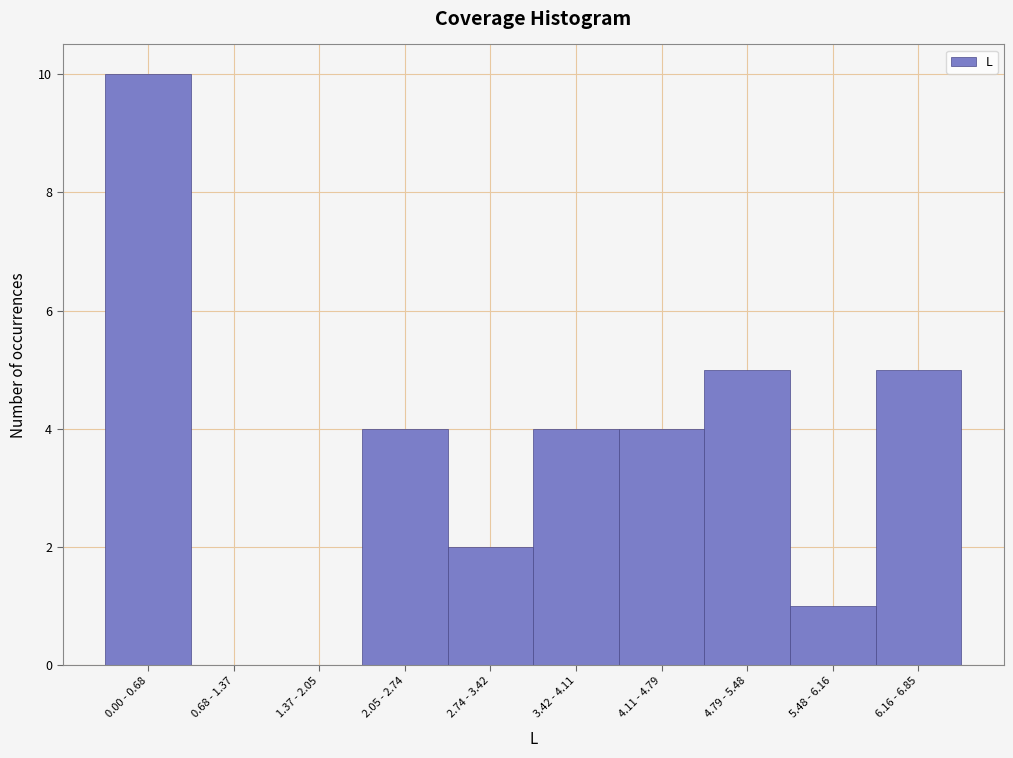

Reading right to left, list all the values displayed in this chart.

6.16 - 6.85=5	5.48 - 6.16=1	4.79 - 5.48=5	4.11 - 4.79=4	3.42 - 4.11=4	2.74 - 3.42=2	2.05 - 2.74=4	1.37 - 2.05=0	0.68 - 1.37=0	0.00 - 0.68=10